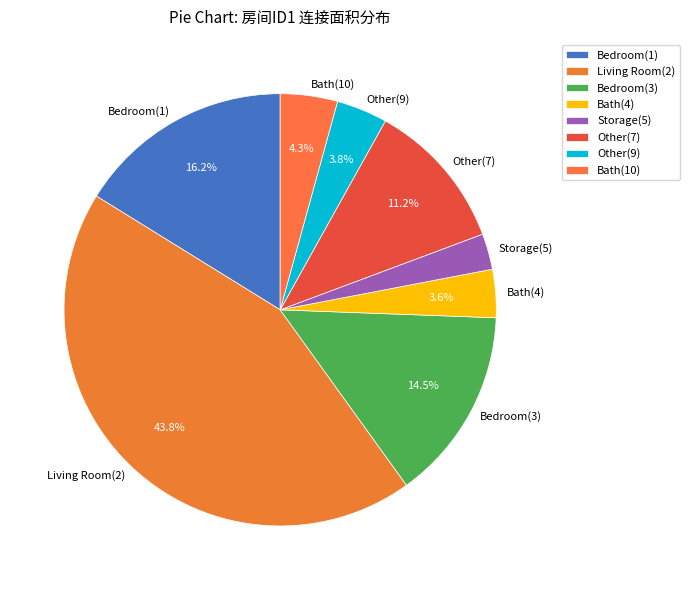

Between Other(7) and Bath(10), which is larger?

Other(7)